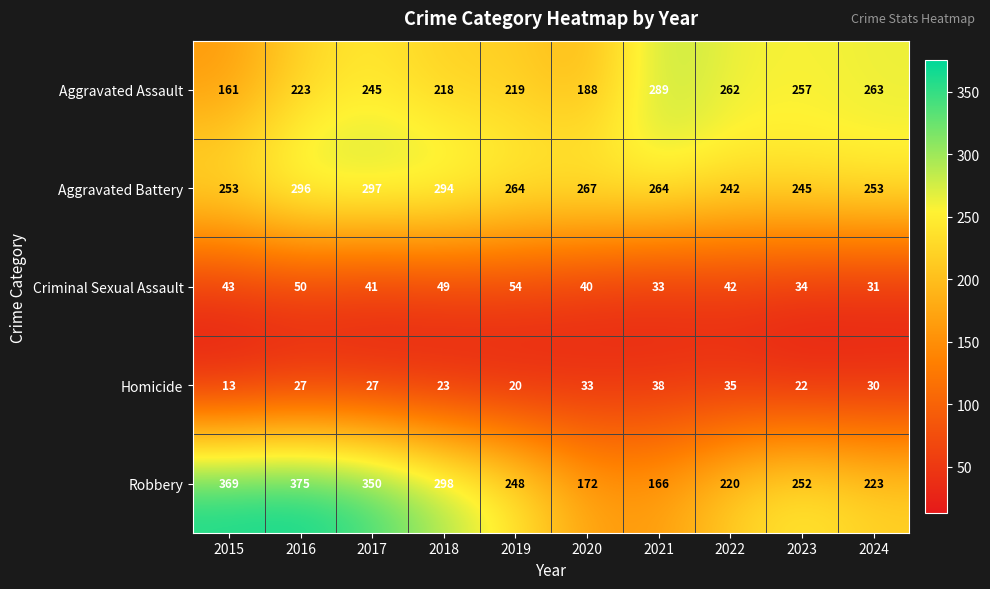

What is the difference between the highest and lowest values at 2016?

348